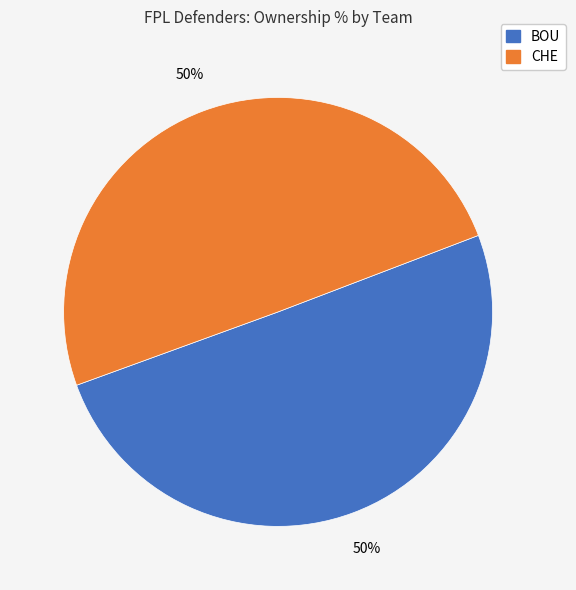

To the nearest percent, what is the average slice percentage?

50%